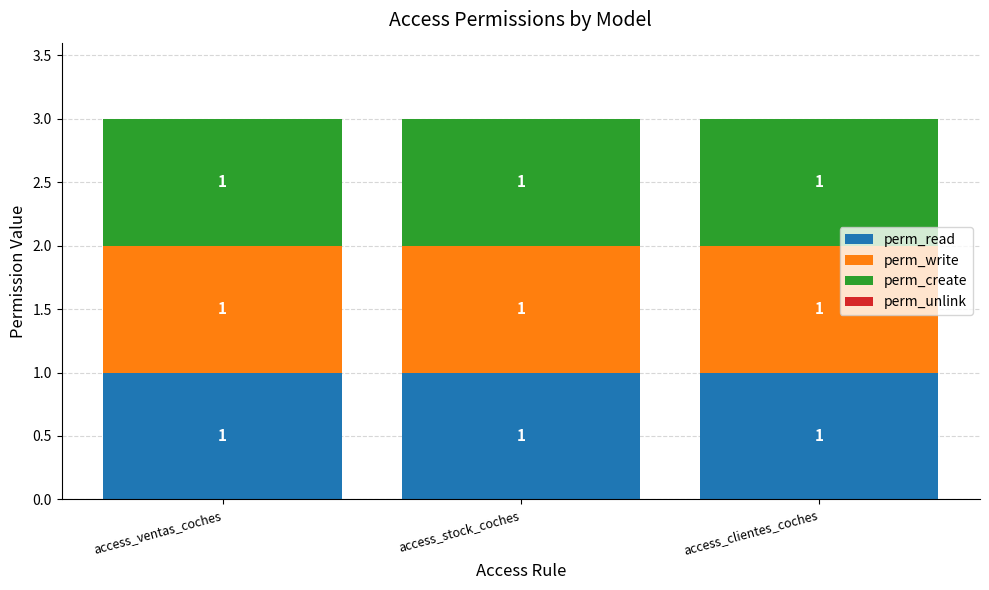

Reading right to left, transcribe all the data shown in this chart.

perm_read: access_clientes_coches=1	access_stock_coches=1	access_ventas_coches=1
perm_write: access_clientes_coches=1	access_stock_coches=1	access_ventas_coches=1
perm_create: access_clientes_coches=1	access_stock_coches=1	access_ventas_coches=1
perm_unlink: access_clientes_coches=0	access_stock_coches=0	access_ventas_coches=0